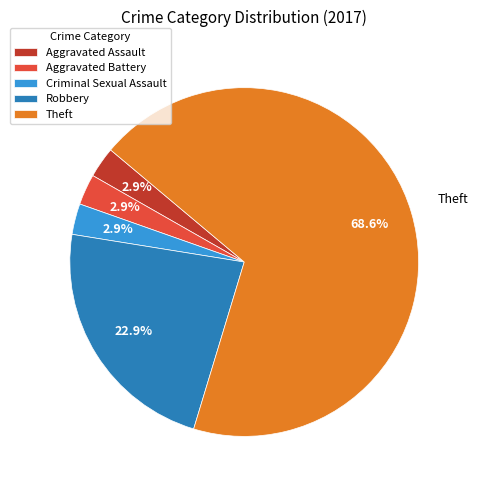

Combined, do Robbery and Aggravated Battery account for over 50%?

No